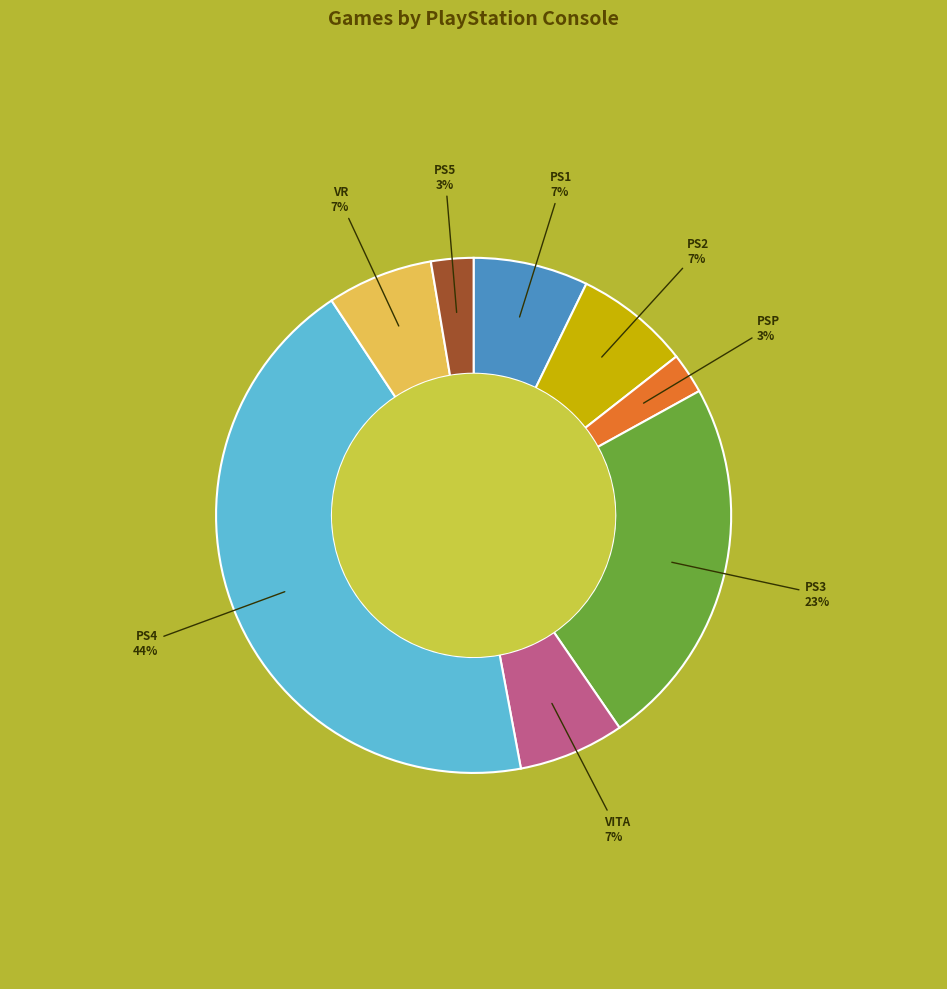

Does any single category account for the majority?

No